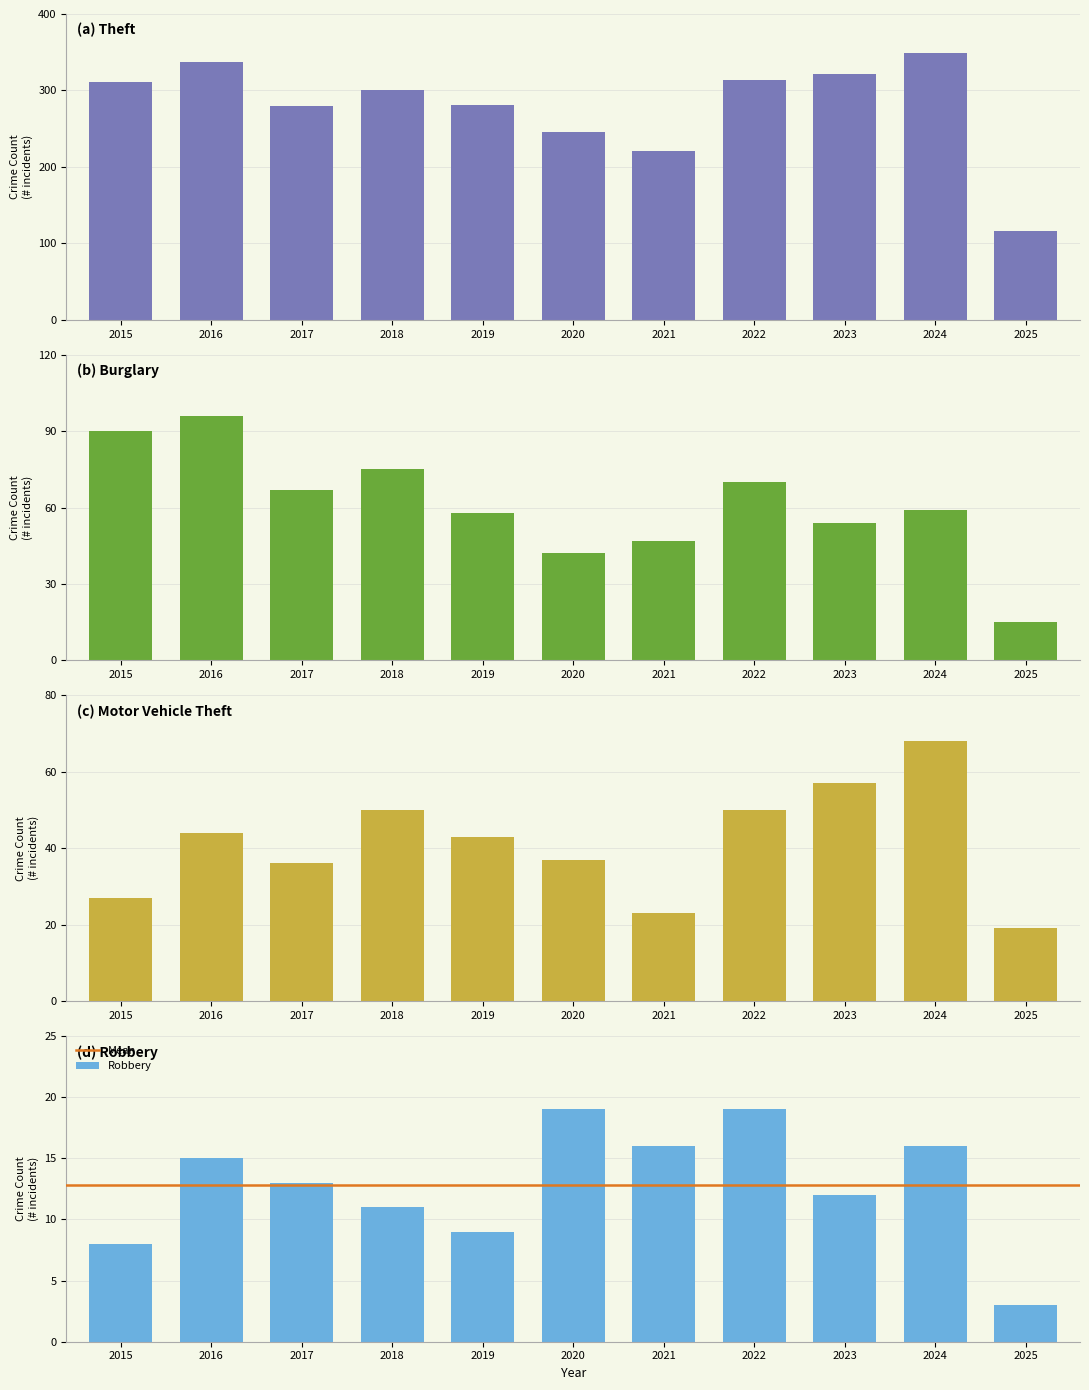

Is the value of Robbery at 2024 greater than the value of Theft at 2022?

No